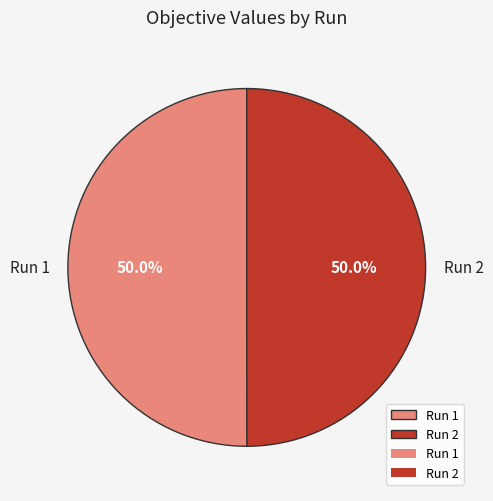

To the nearest percent, what is the combined percentage of Run 1 and Run 2?

100%